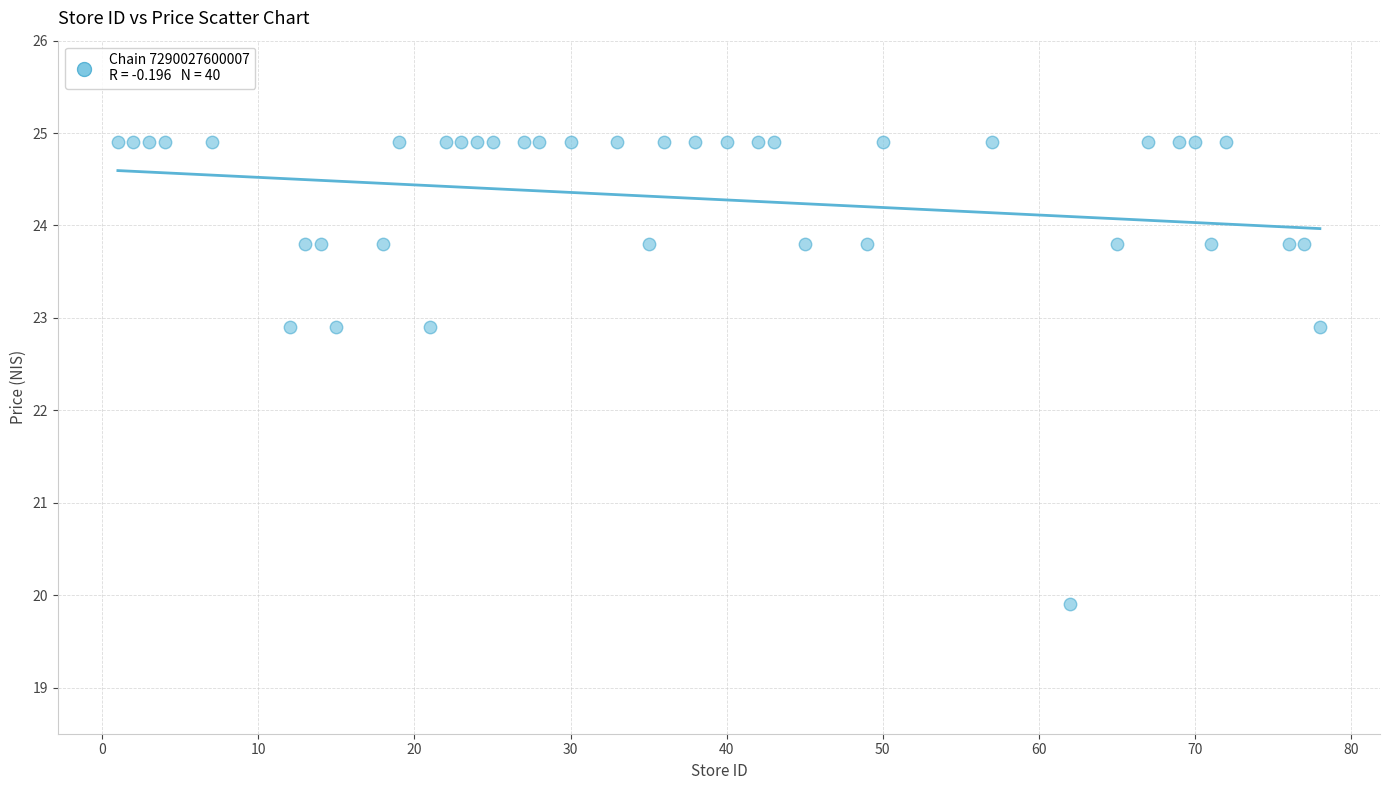

What is the range of X values (max minus min)?

77.0